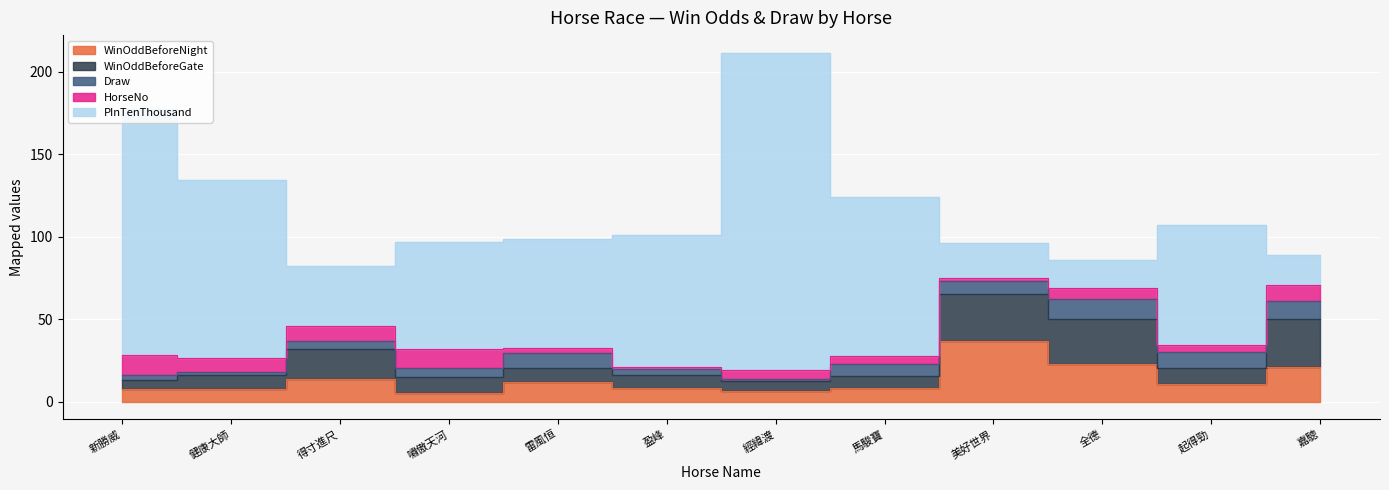

At which label does Draw reach its peak?

全德